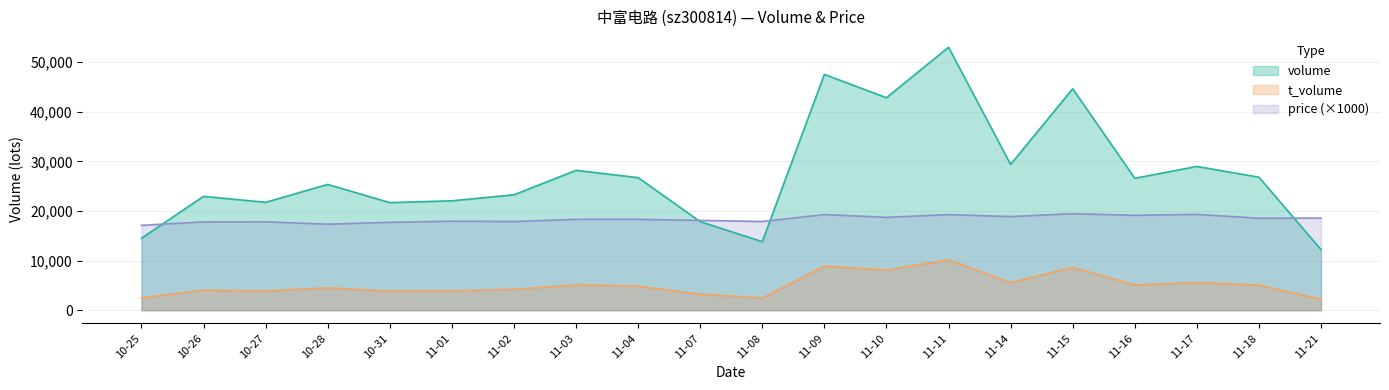

What is the average value of the t_volume series?

5098